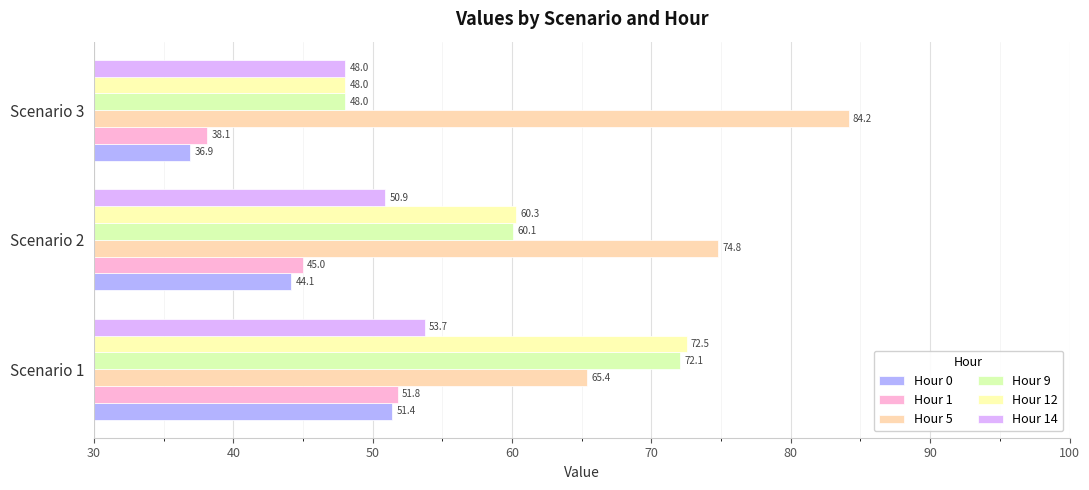

How many data points in Hour 5 are less than 74?

1